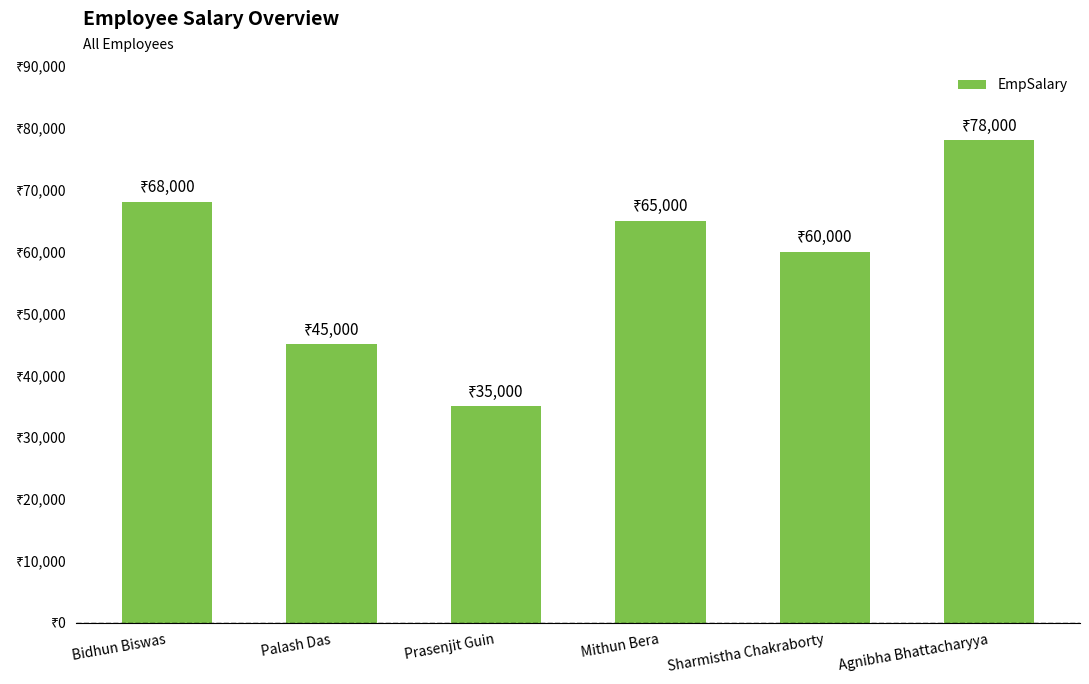

Are the bars horizontal?

No